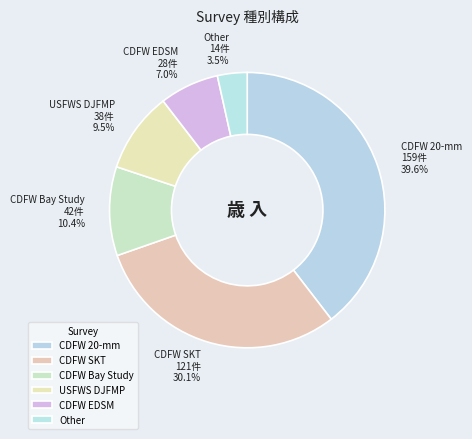

Is there a majority slice in this chart?

No